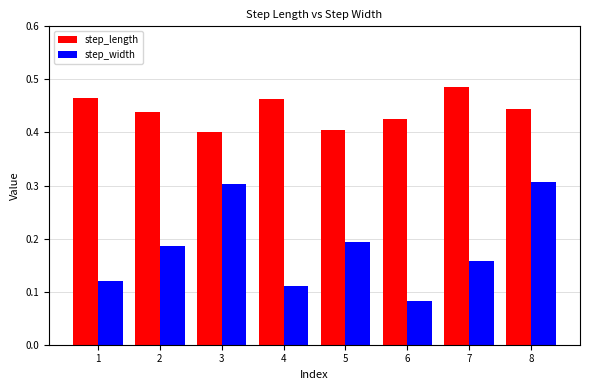

Rank the series by their maximum value, from highest to lowest.

step_length, step_width